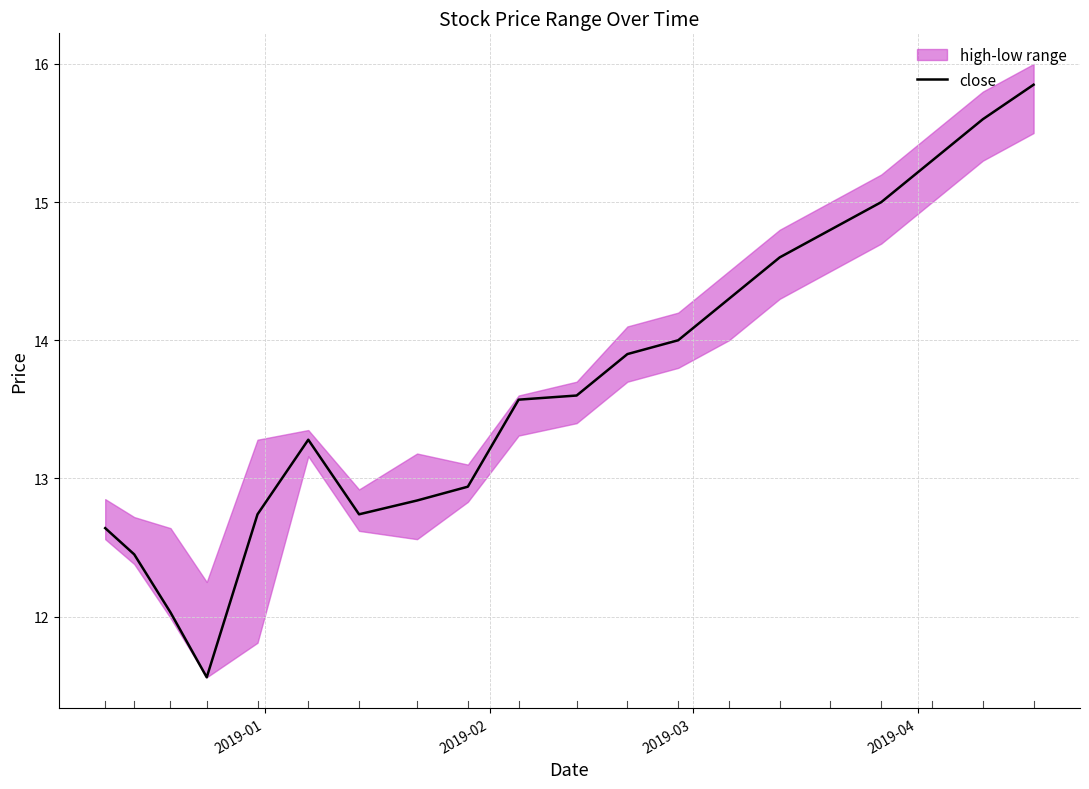

What is the greatest value displayed?

15.8